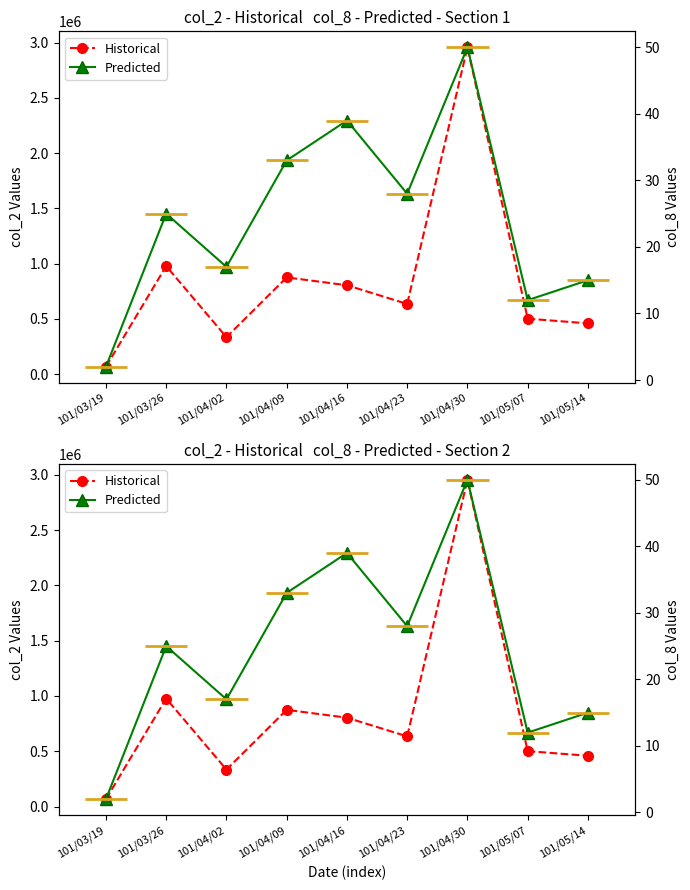

Does the chart have visible grid lines?

No